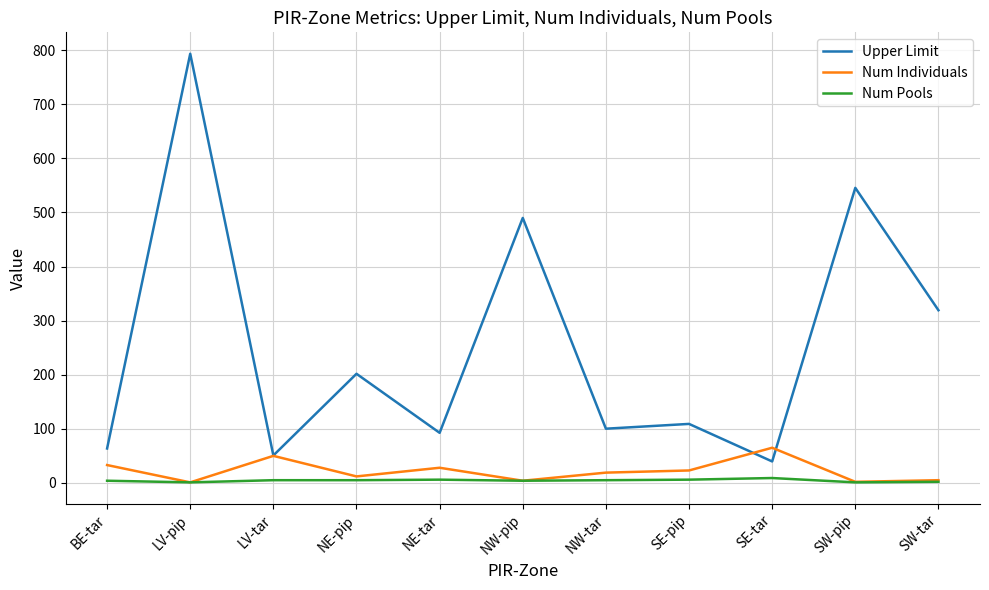

What is the average value of the Num Individuals series?

22.0